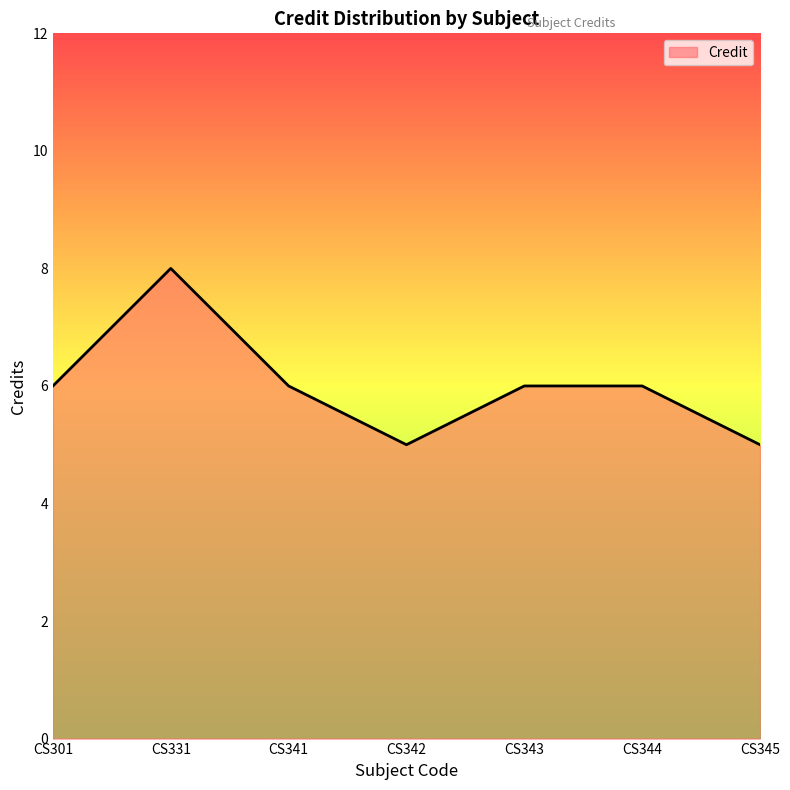

The chart shows a value of 5 at CS345. True or false?

True